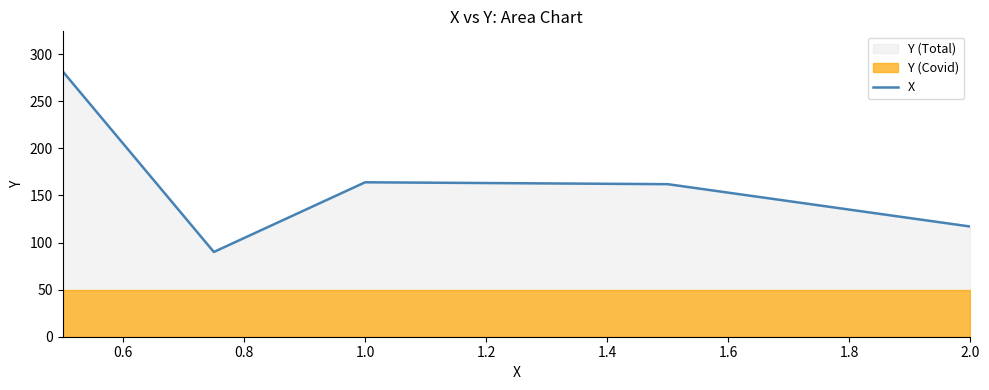

The value of X at 1.0 is 48. True or false?

False